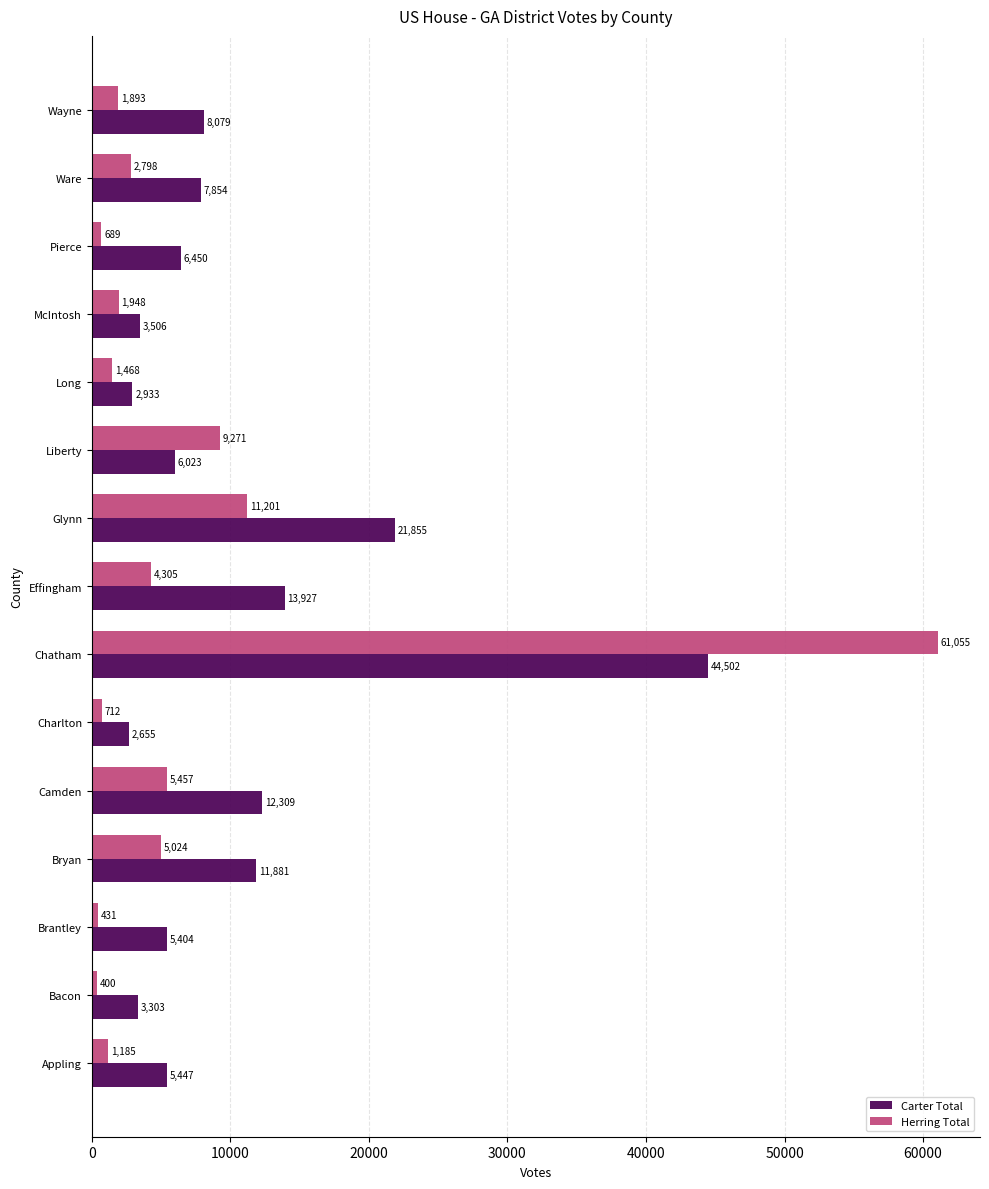

Rank the series by their average value, from highest to lowest.

Carter Total, Herring Total